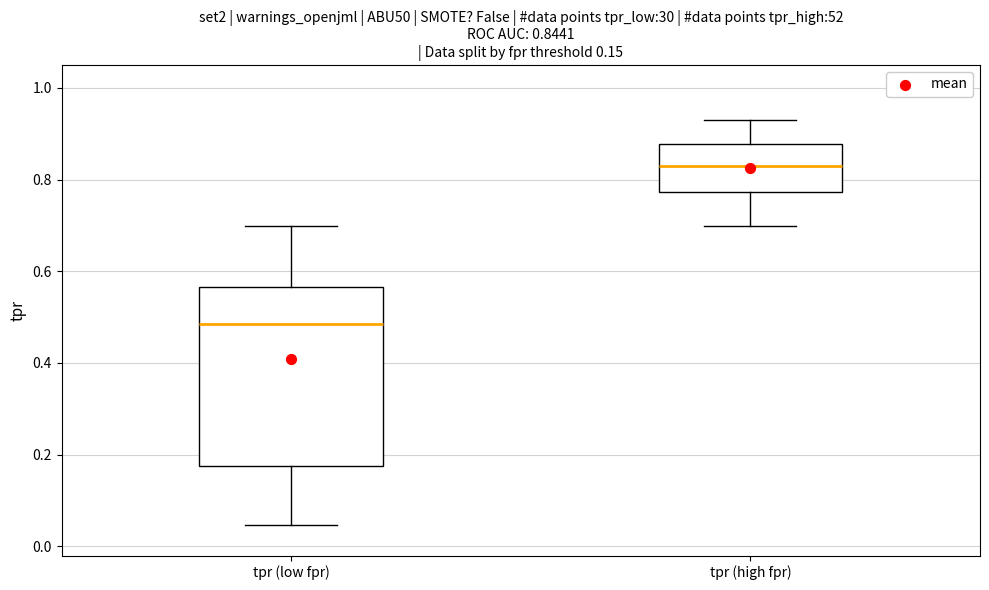

Which box's median line is the highest?

tpr (high fpr)